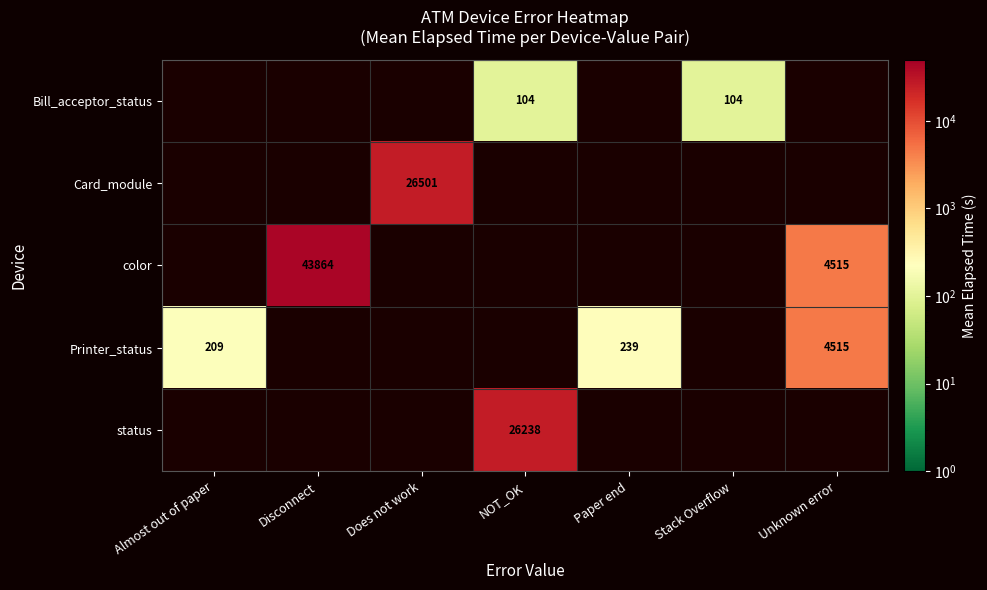

Is it true that color equals 4515.0 at Unknown error?

True